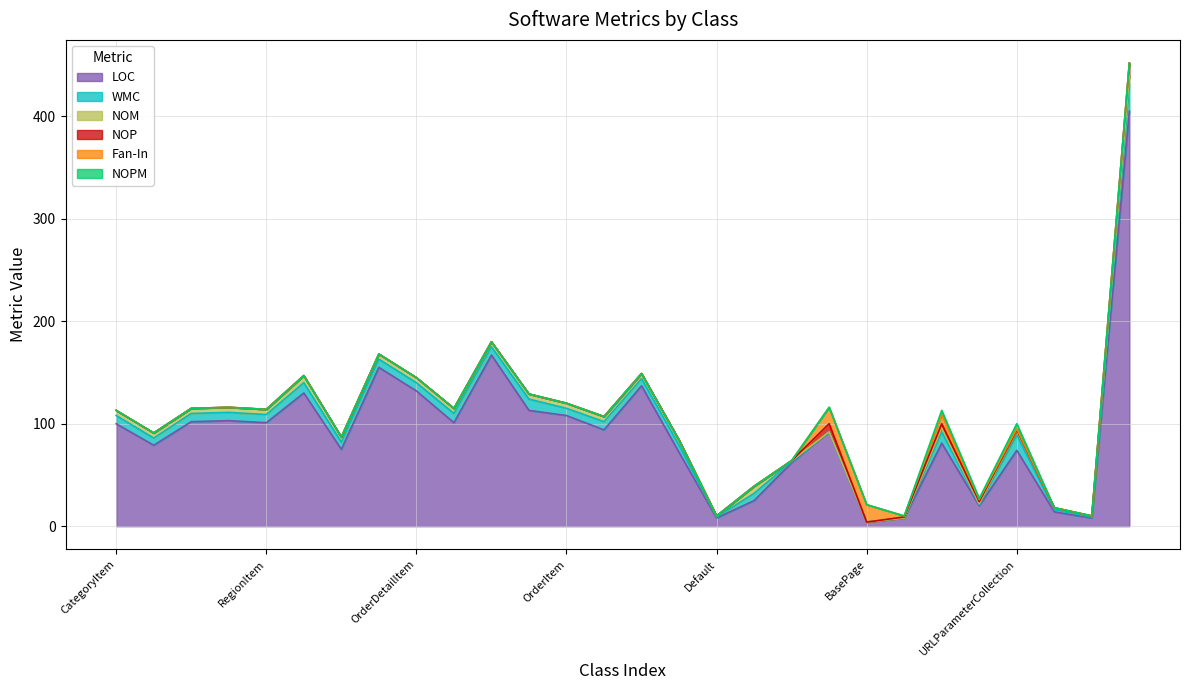

Which series has the widest spread of values?

LOC